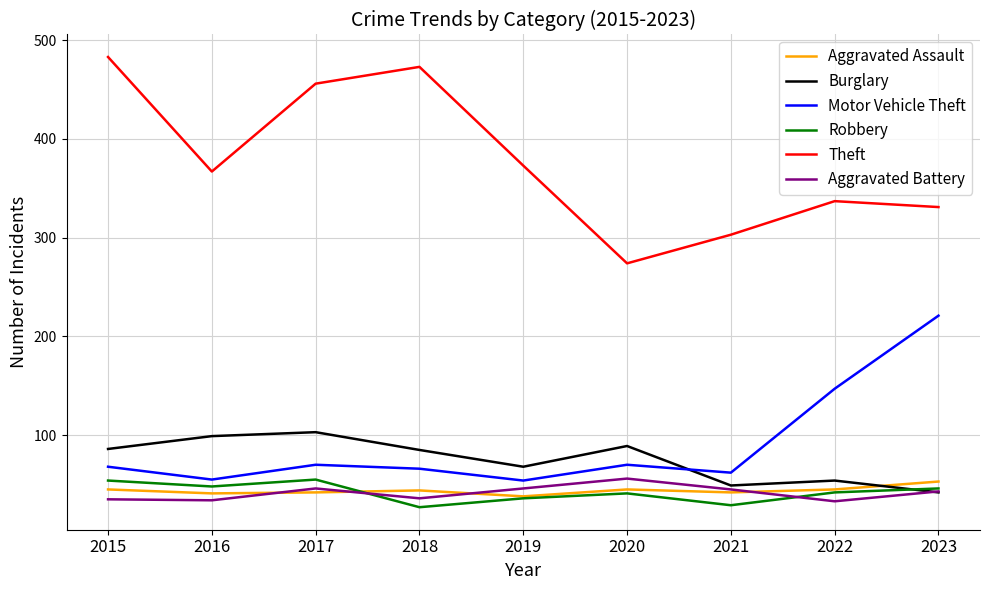

Which series has the largest range (max minus min)?

Theft